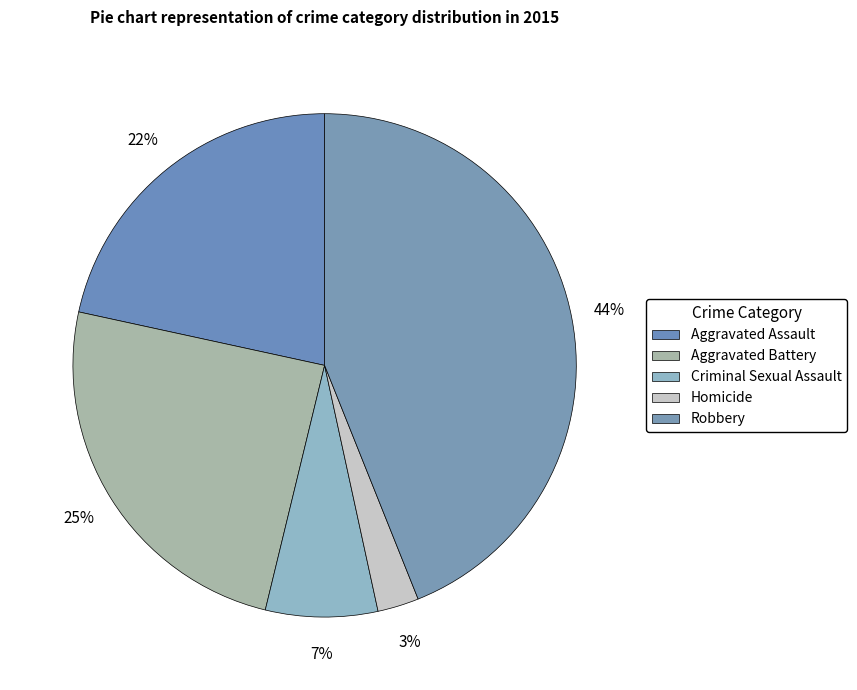

How many segments does this pie chart have?

5